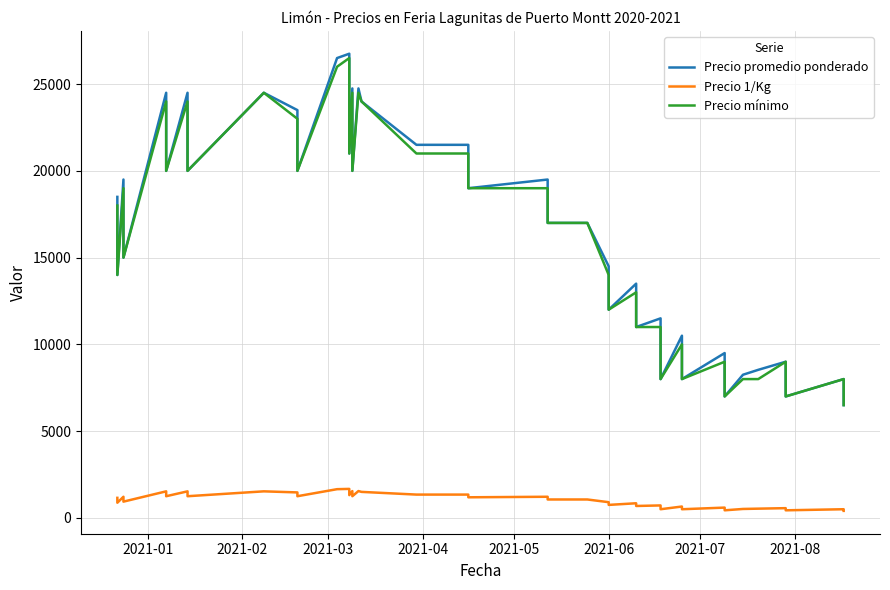

Which series has the largest total across all categories?

Precio promedio ponderado